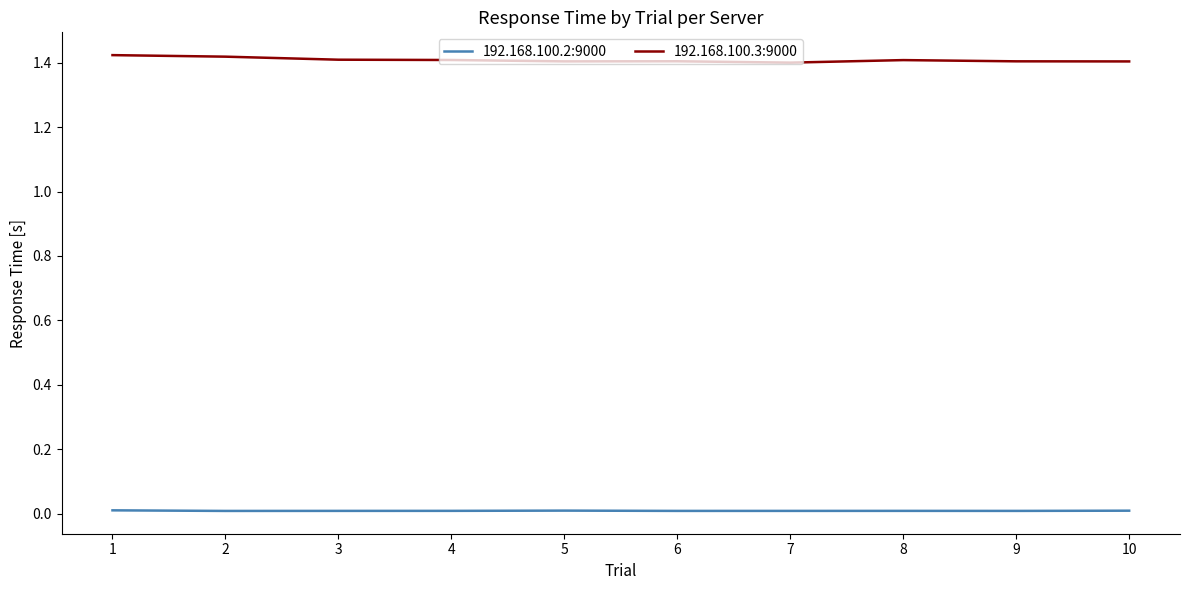

At how many categories does at least one series exceed 0?

10